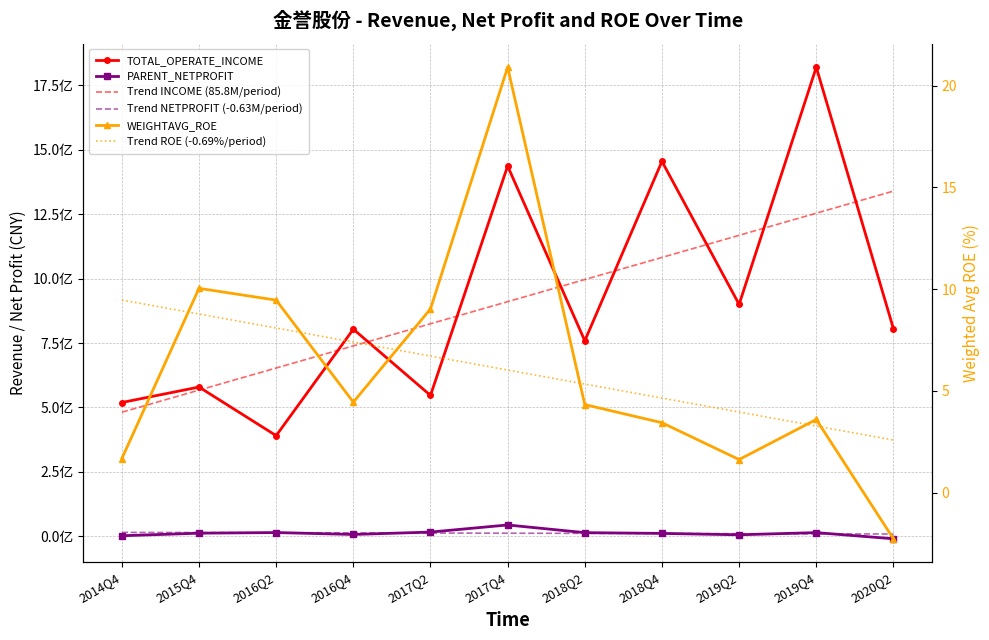

At which category is the sum across all series the highest?

2019Q4